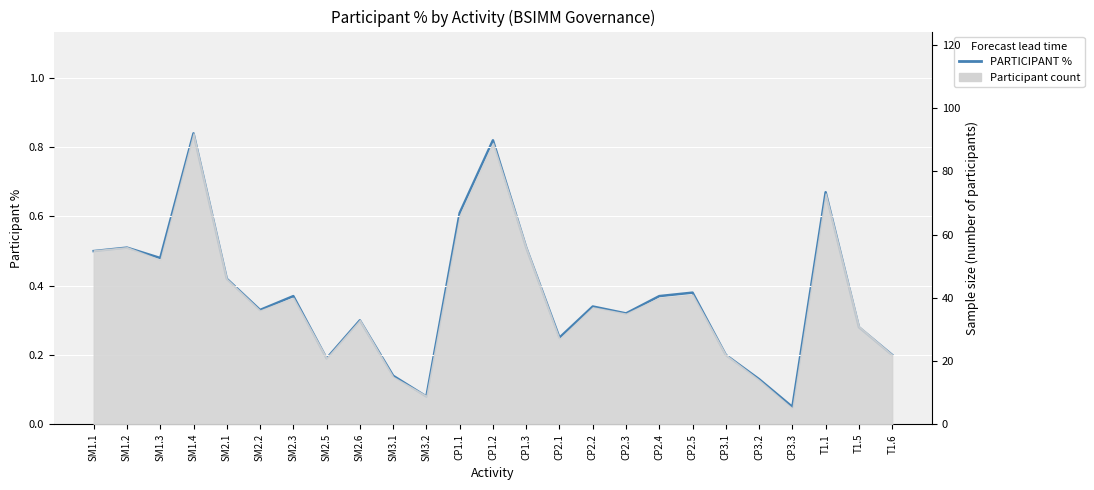

What is the change in value from SM2.2 to CP1.1?

+0.3